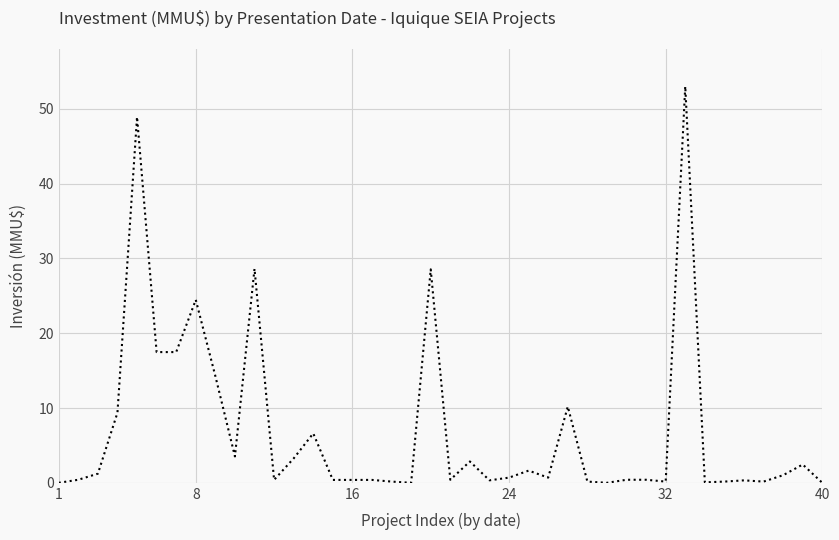

What is the greatest value displayed?

53.0